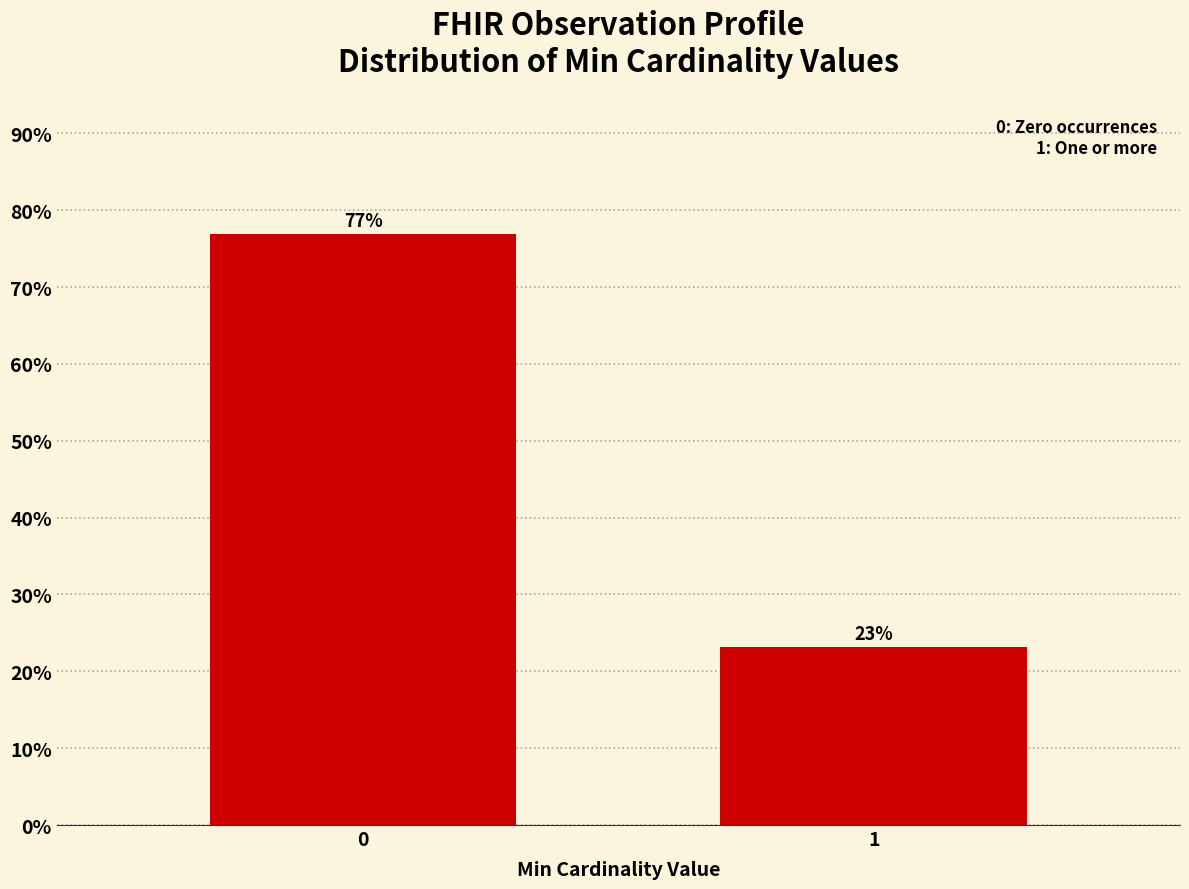

What is the greatest value displayed?

76.9